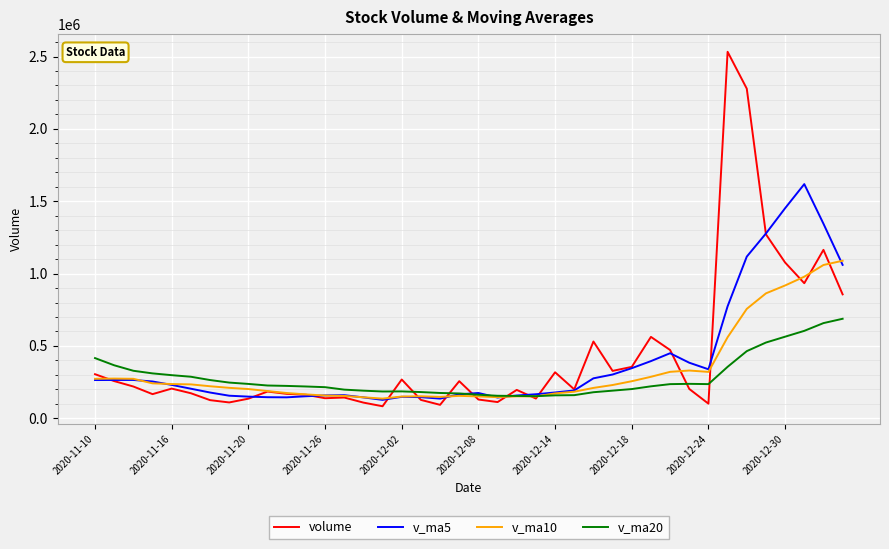

What is the lowest value of the v_ma5 series?

127276.5